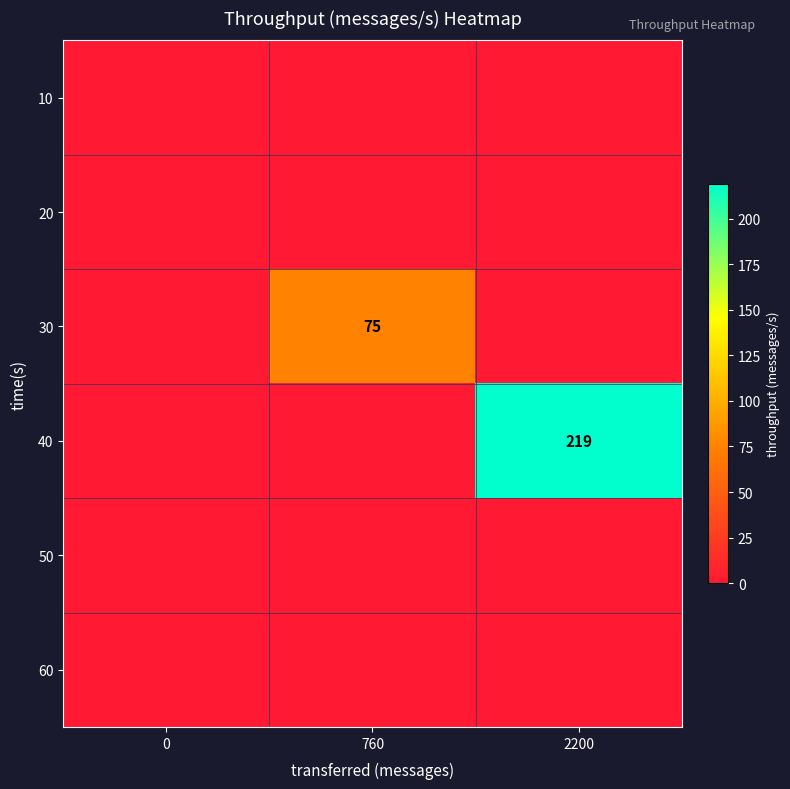

Is it true that 30 equals 116 at 760?

False